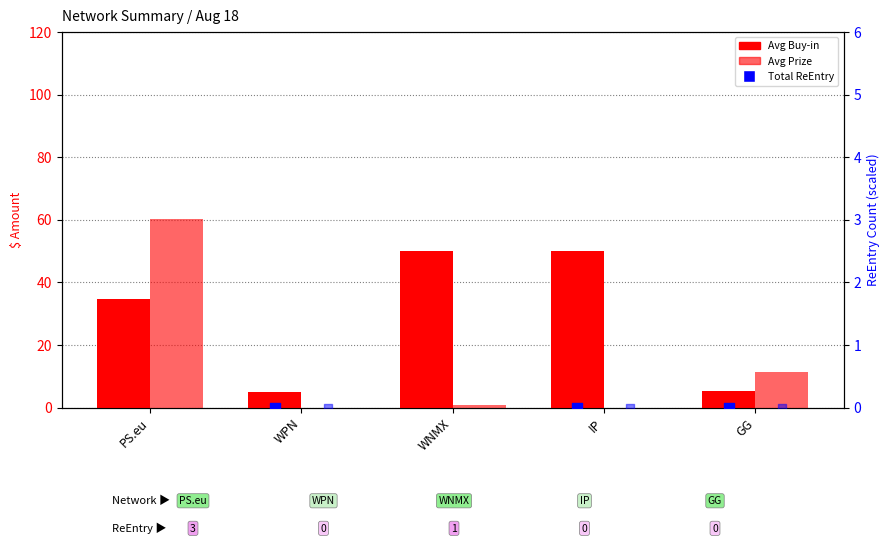

What is the total value across all series at GG?

16.9